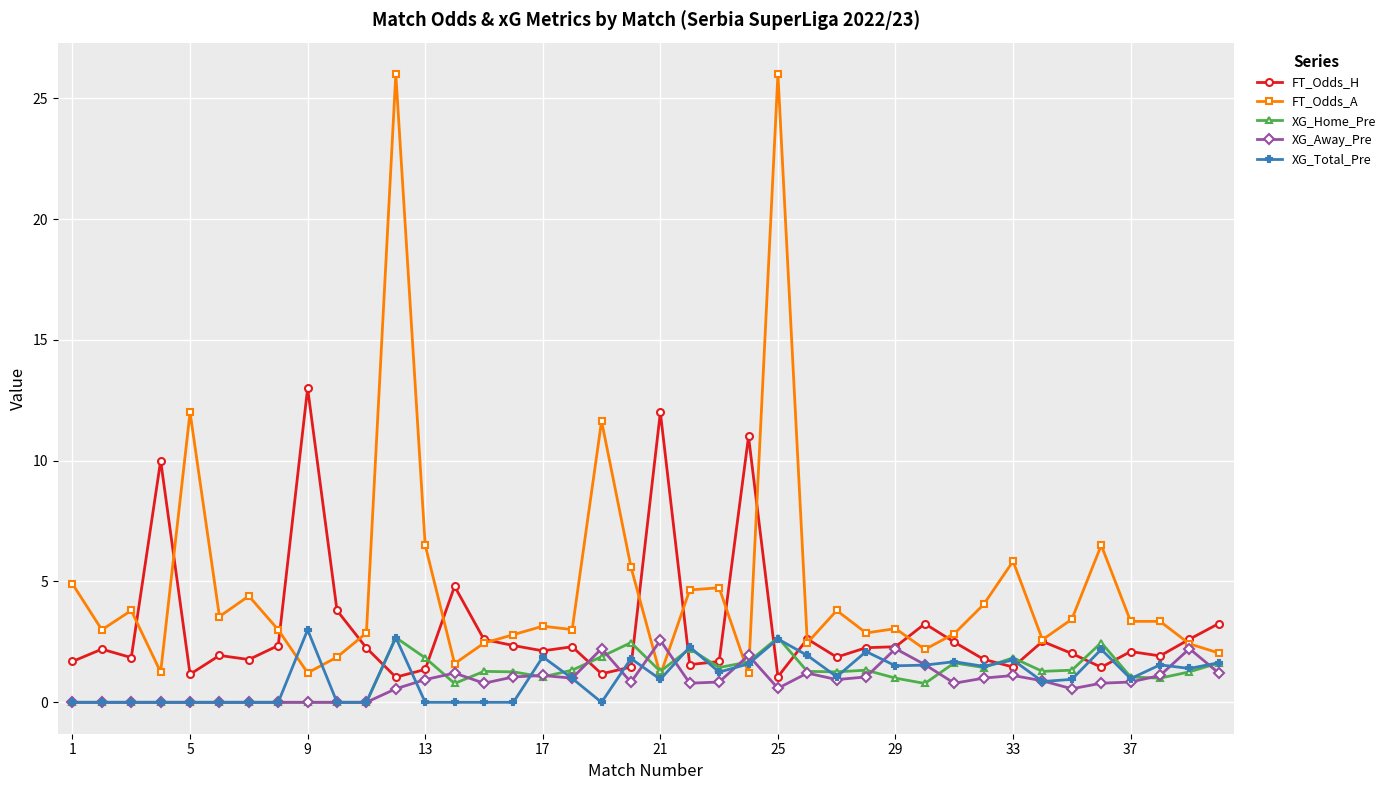

After their last crossing, which series has the higher values: FT_Odds_H or XG_Away_Pre?

FT_Odds_H